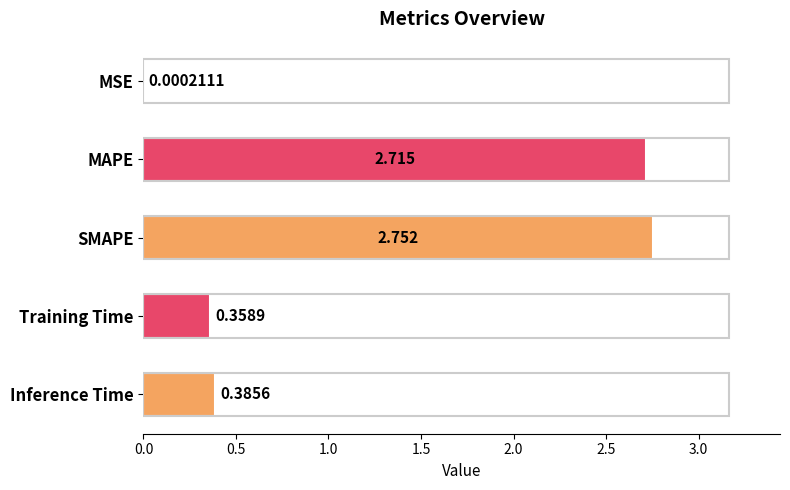

At which label is the value closest to 1?

Inference Time